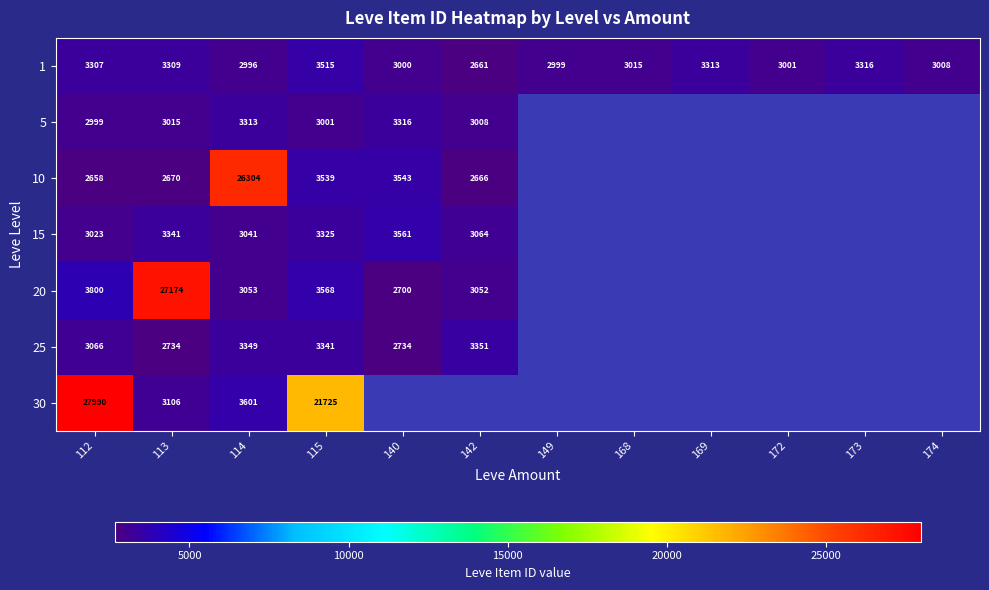

At 113, list the series in order from smallest to largest.

10, 25, 5, 30, 1, 15, 20